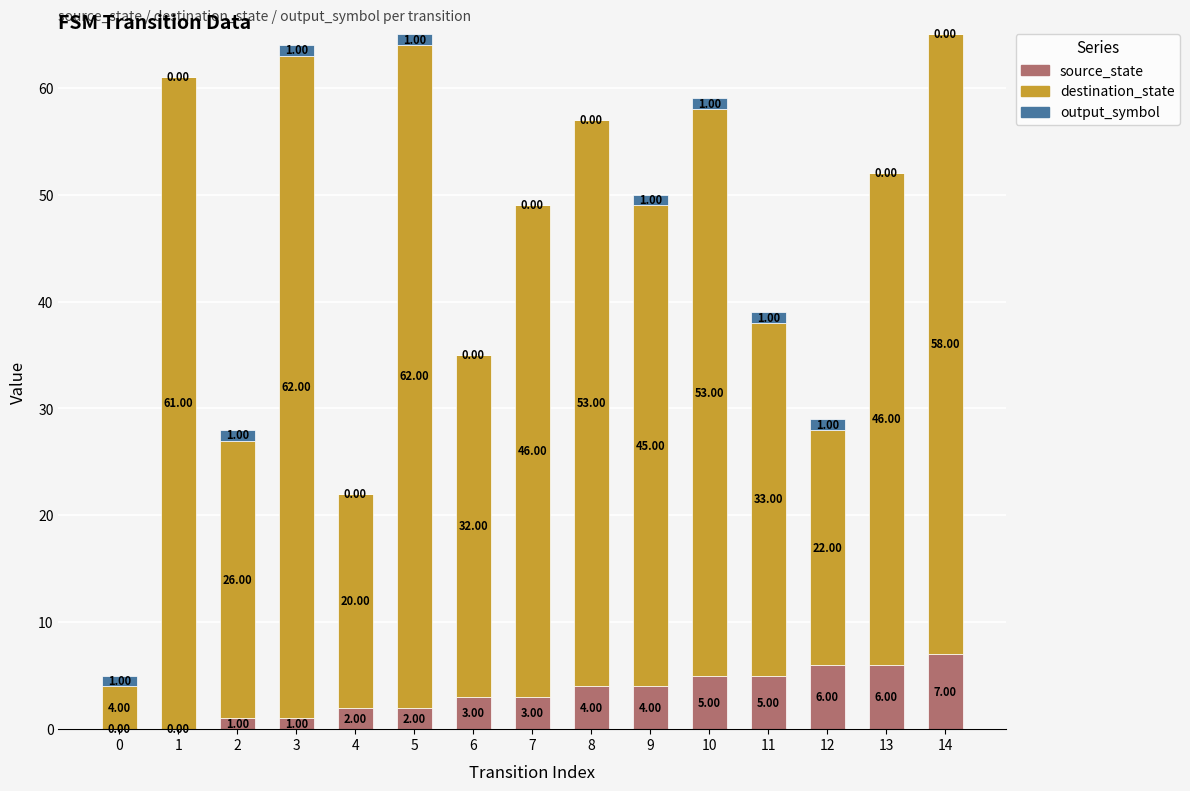

What is the sum of all source_state values?

49